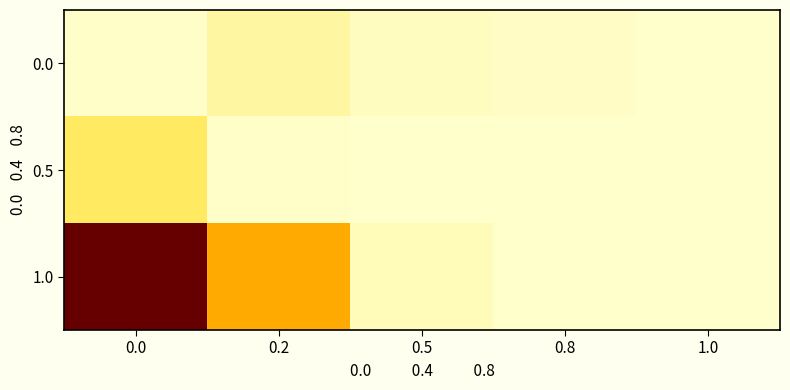

Reading right to left, list all the values displayed in this chart.

0.0: 1.0=0.0	0.8=0.1	0.5=0.1	0.2=0.3	0.0=0.0
0.5: 1.0=0.0	0.8=0.0	0.5=0.0	0.2=0.0	0.0=0.8
1.0: 1.0=0.0	0.8=0.0	0.5=0.2	0.2=2.5	0.0=6.2